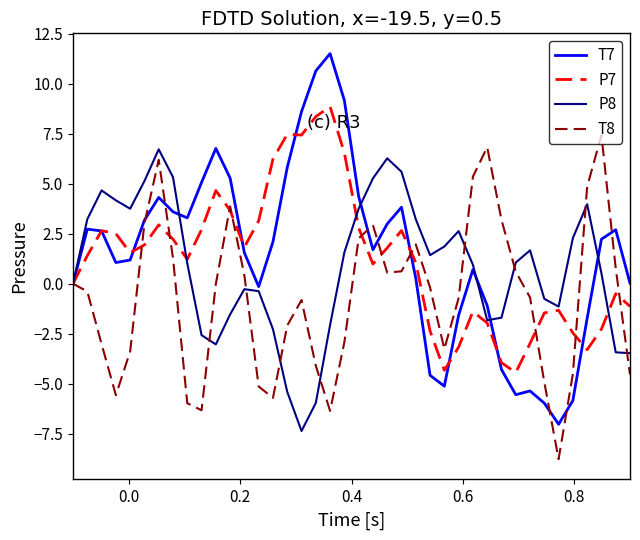

Which series has the largest range (max minus min)?

T7